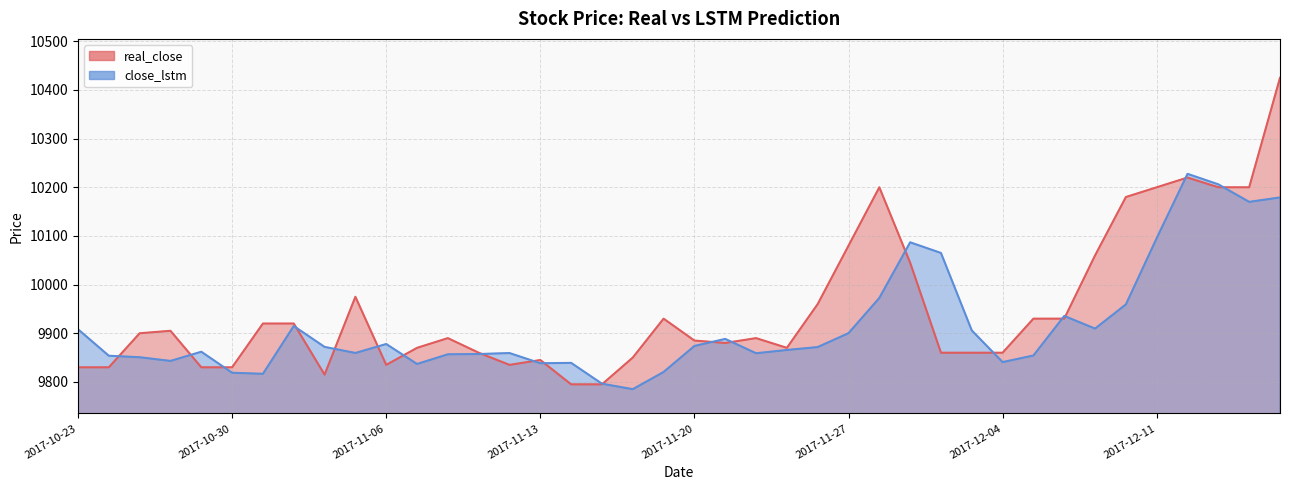

What is the spread (max minus min) of values at 2017-11-23?

4.4